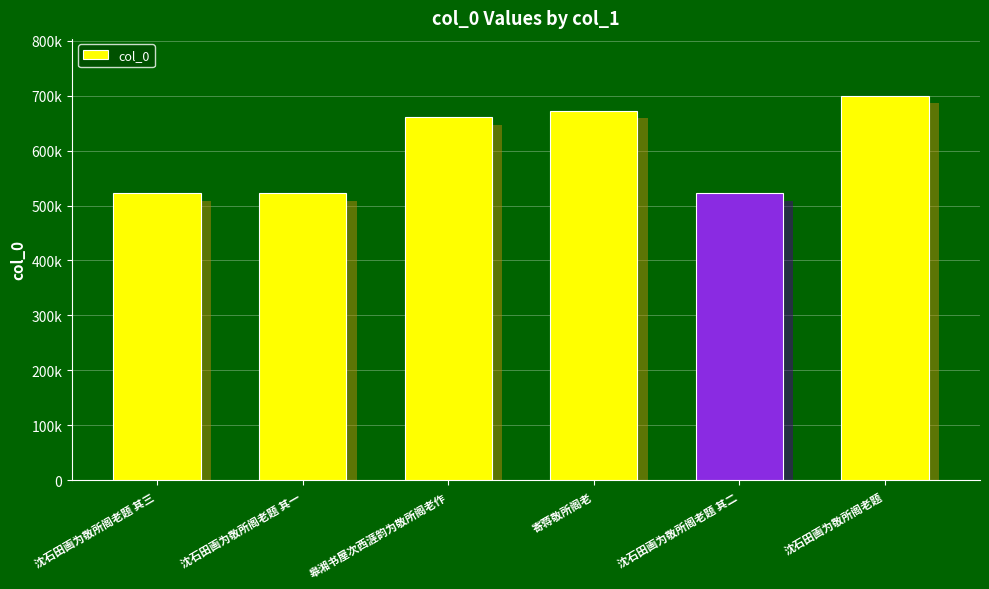

What is the difference between the maximum and minimum values?

178152